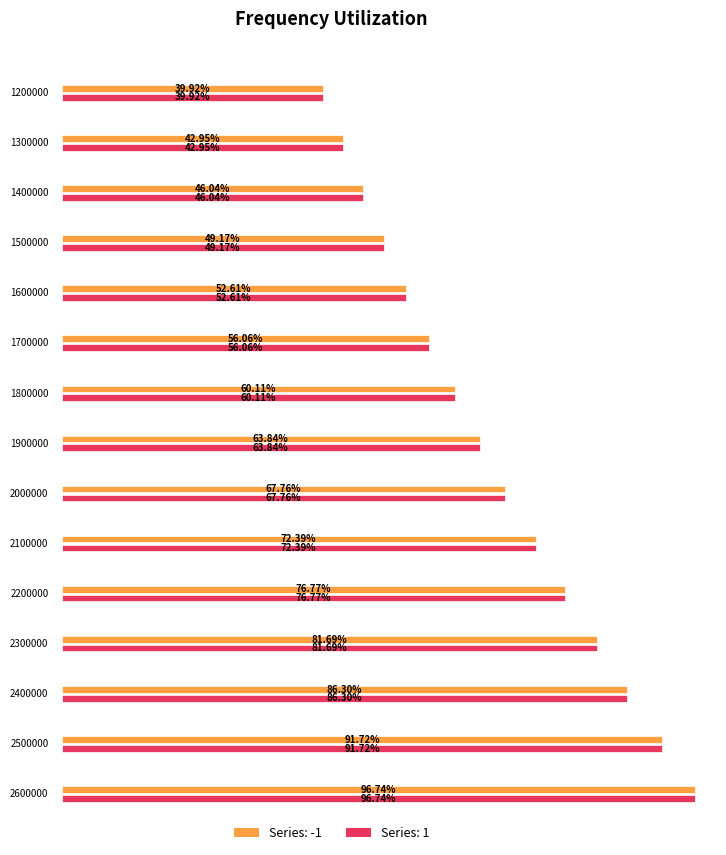

Which series has the widest spread of values?

-1